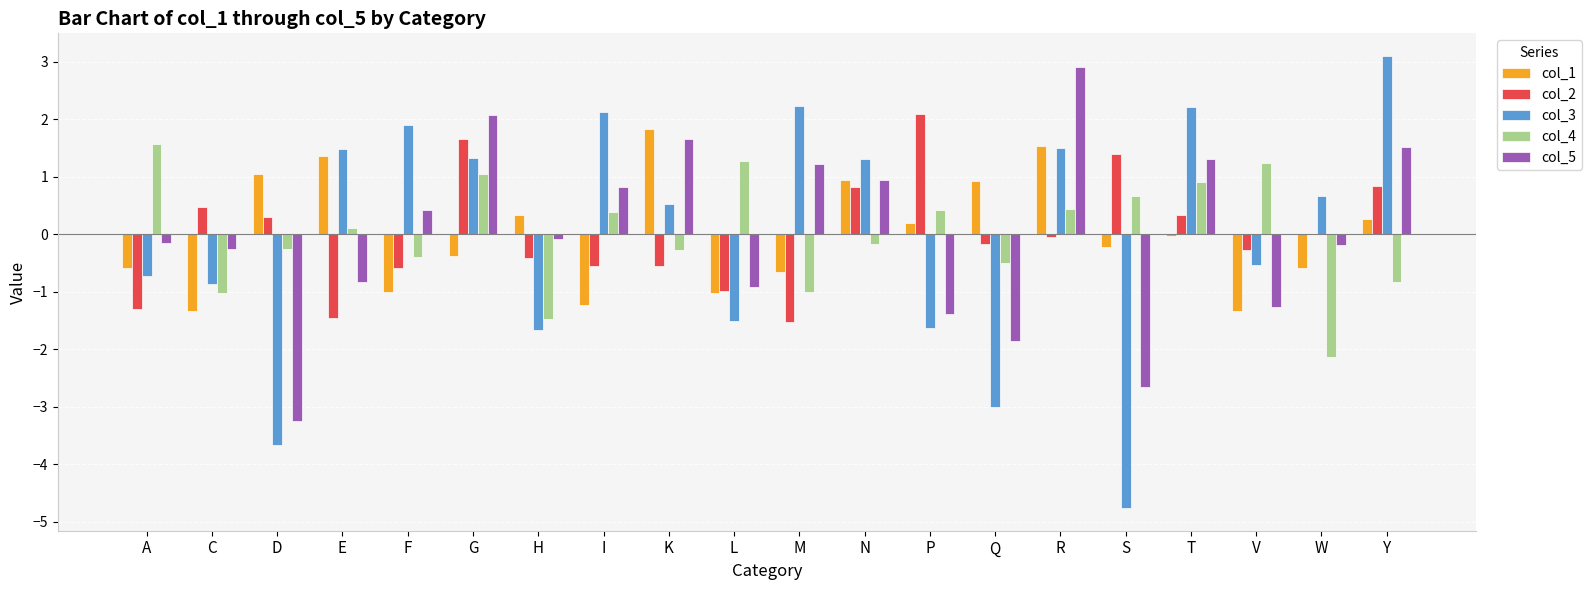

The col_1 series shows -0.7 at M. True or false?

True